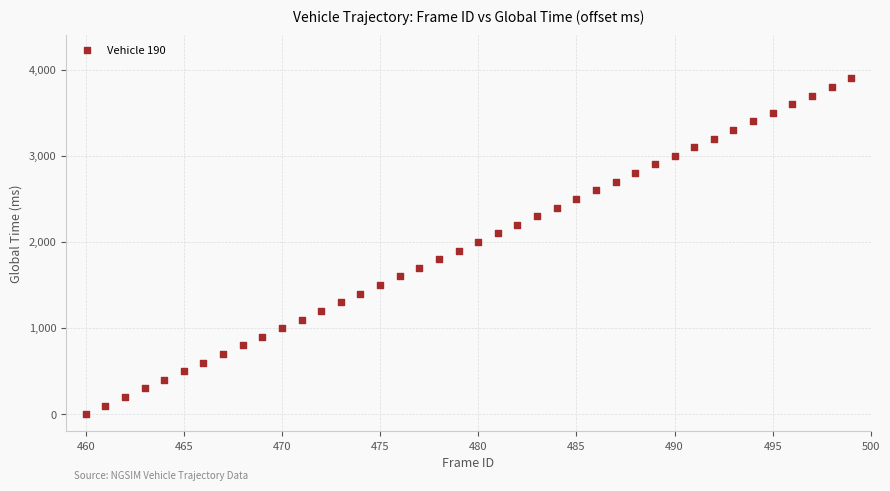

What is the range of X values (max minus min)?

39